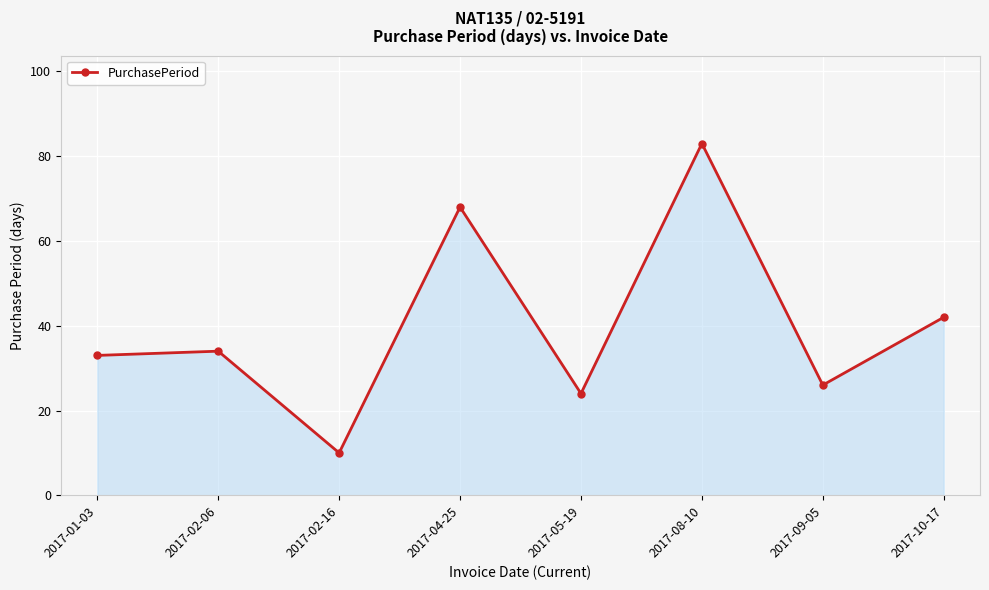

Reading left to right, extract all data points from this chart.

33	34	10	68	24	83	26	42